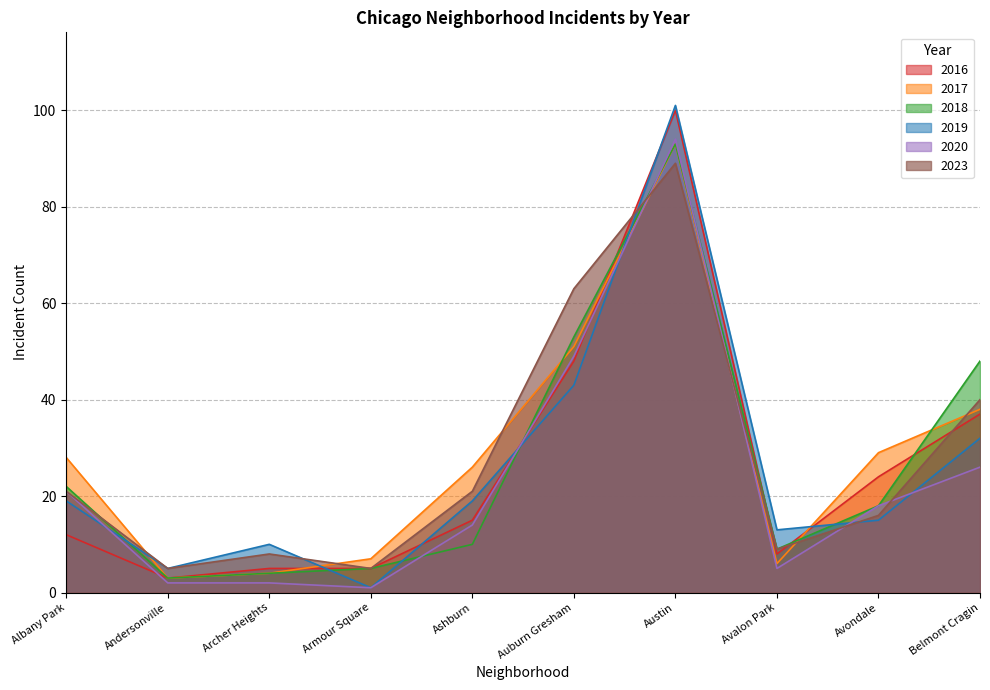

Which series changed the most between Archer Heights and Avondale?

2017